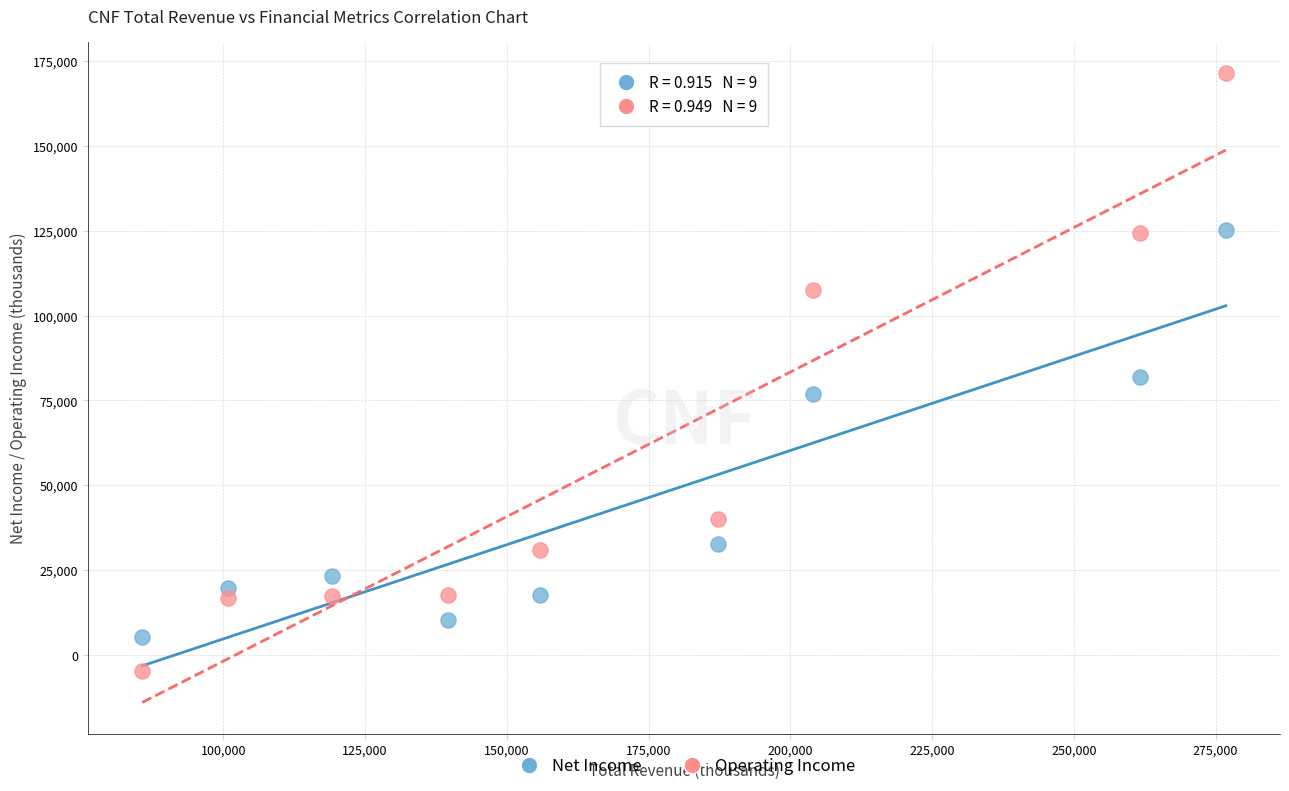

Which series has the widest spread of Y values?

Operating Income